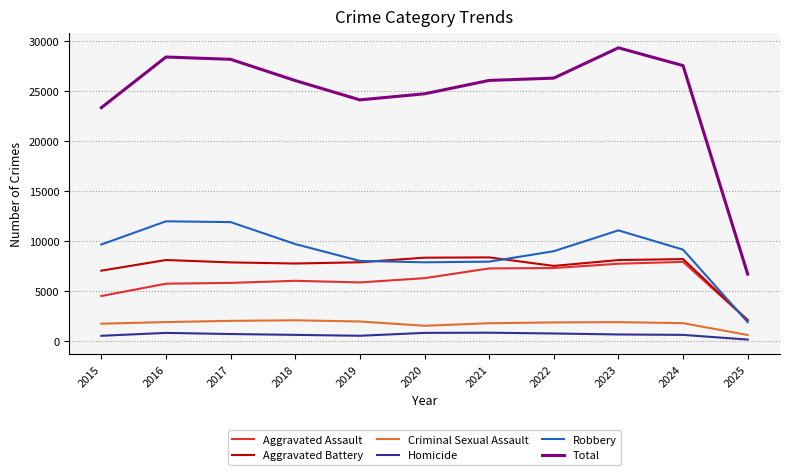

True or false: Aggravated Assault and Criminal Sexual Assault intersect in this chart.

False